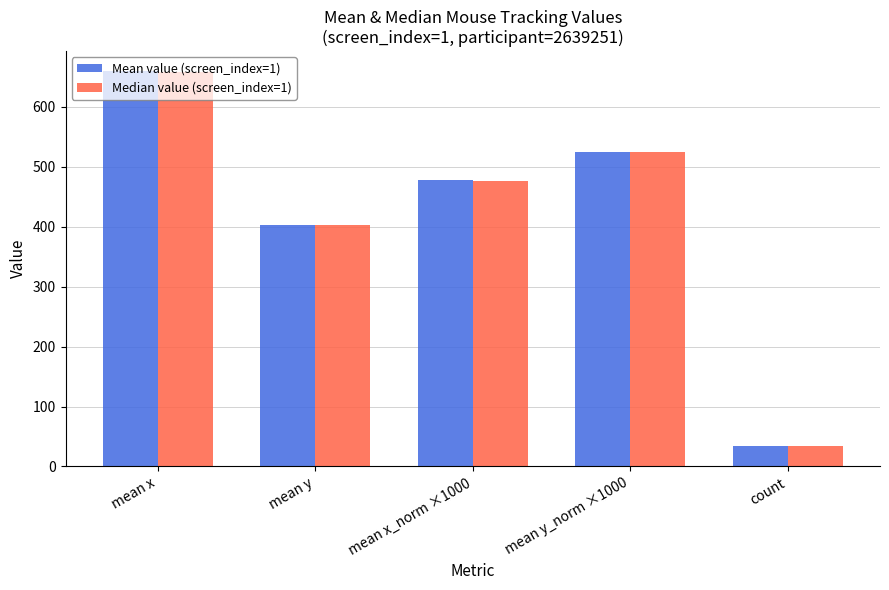

Which series has the largest range (max minus min)?

Mean value (screen_index=1)